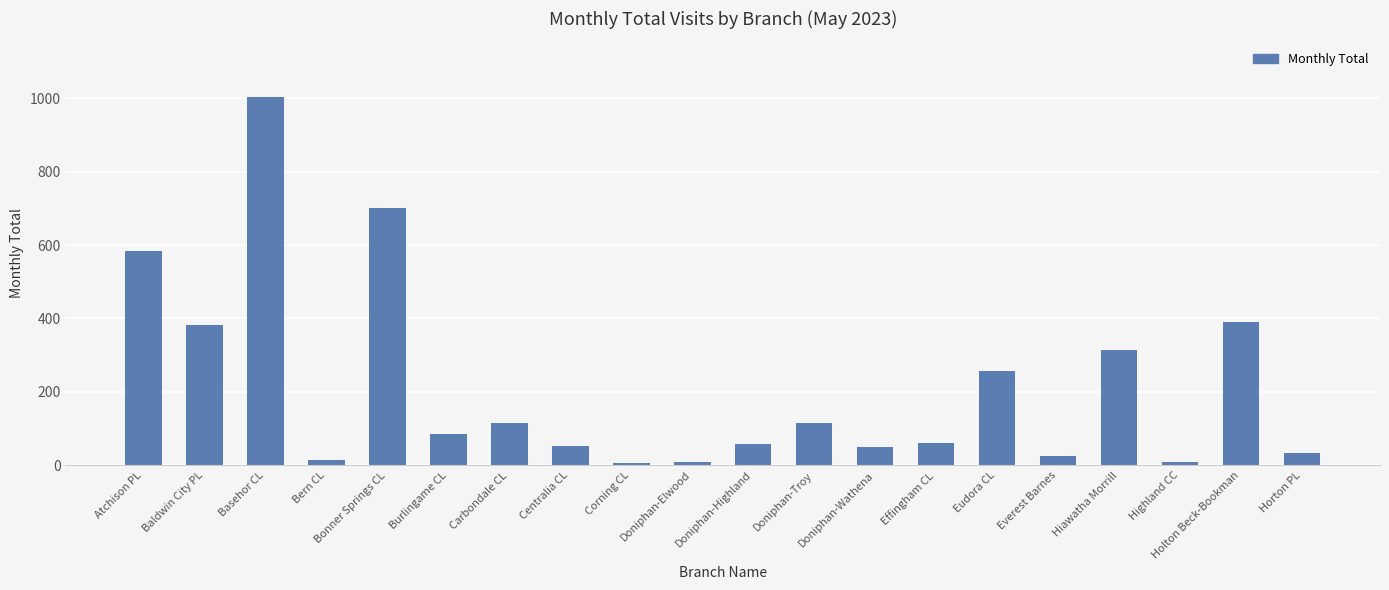

What is the value of the 20th bar from the left?

33